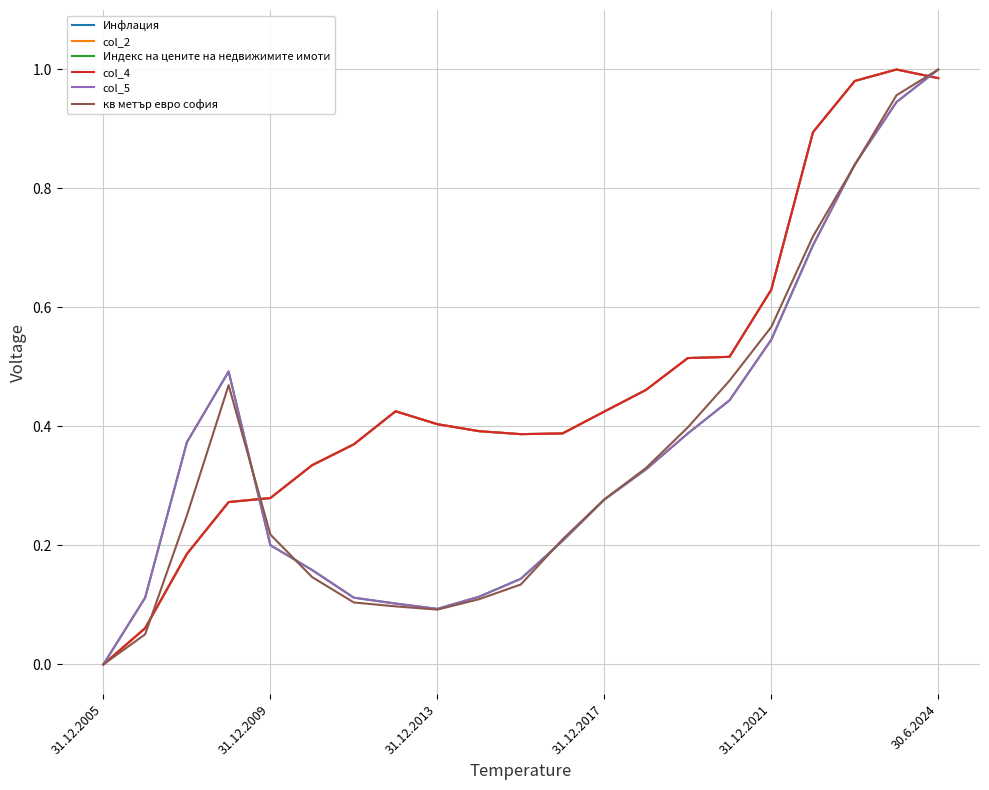

Does the chart display data point markers on the line(s)?

No